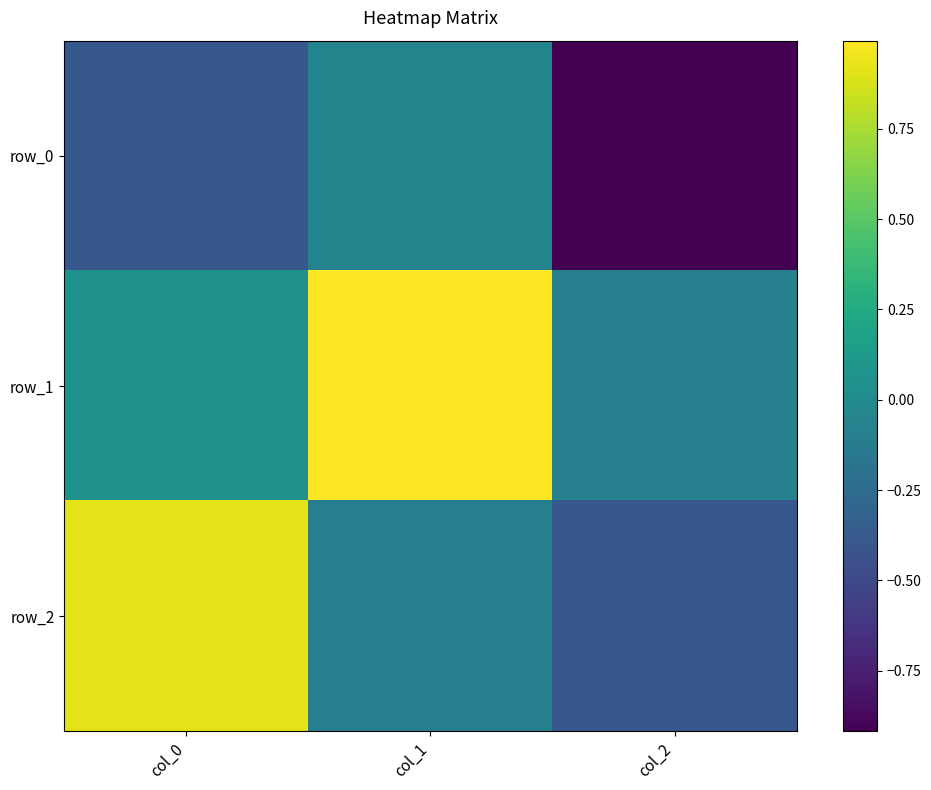

What is the difference between the maximum and minimum values in the row_1 series?

1.1